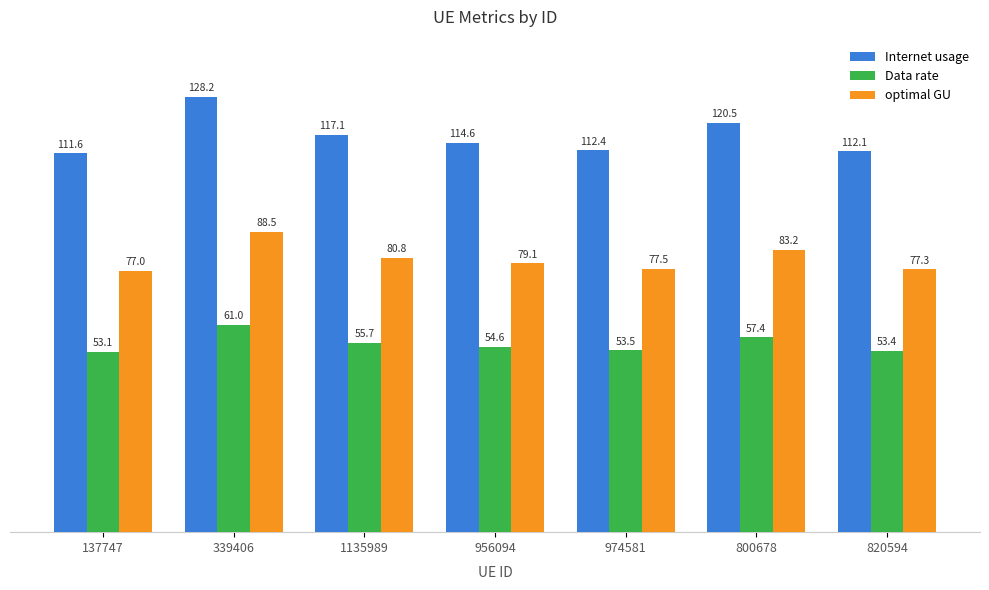

At how many categories does at least one series exceed 73?

7